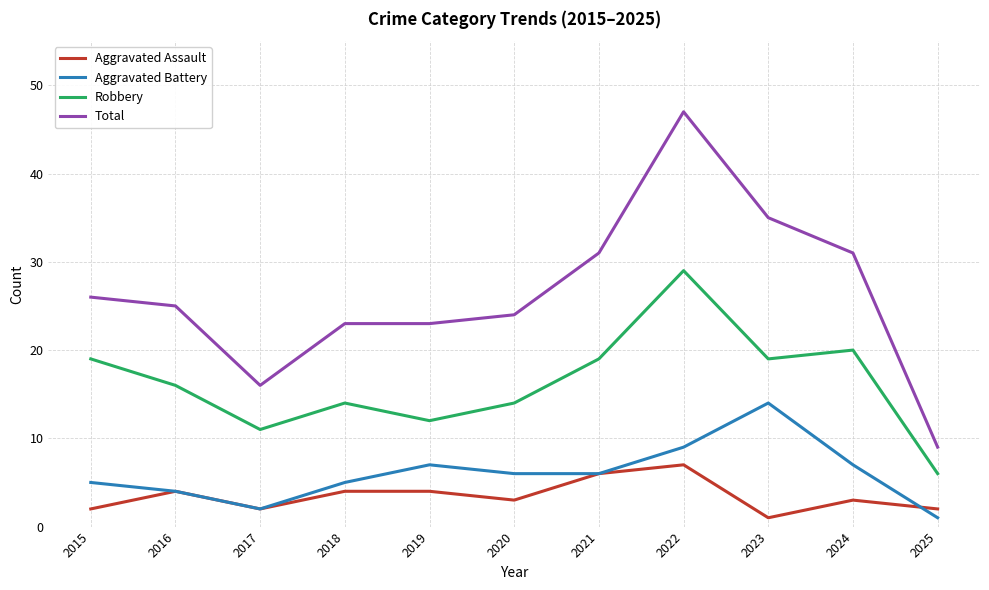

Which category has the lowest value in the Robbery series?

2025